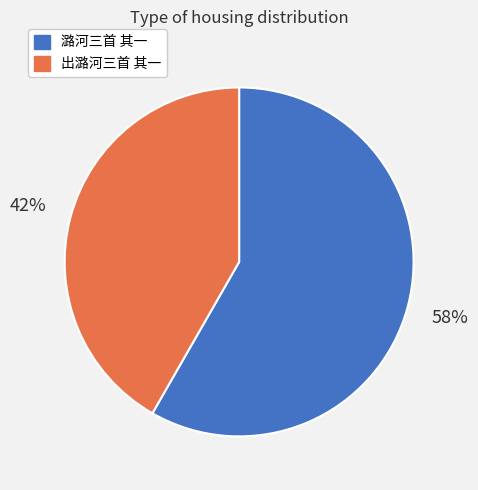

How many segments does this pie chart have?

2